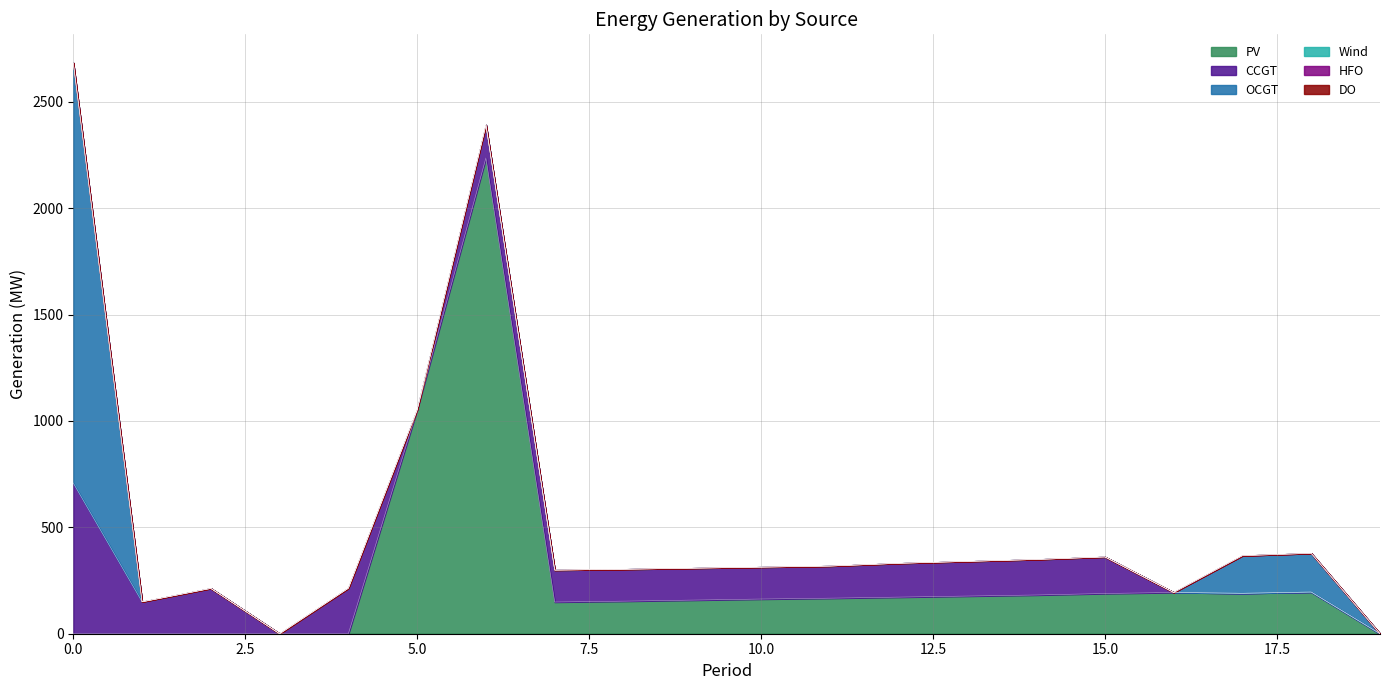

What is the difference between the highest and lowest values at 7?

150